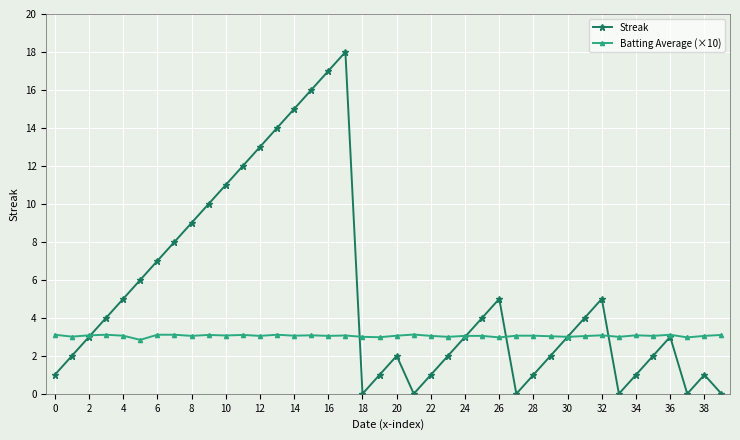

How many interior local peaks does the Streak series have?

6